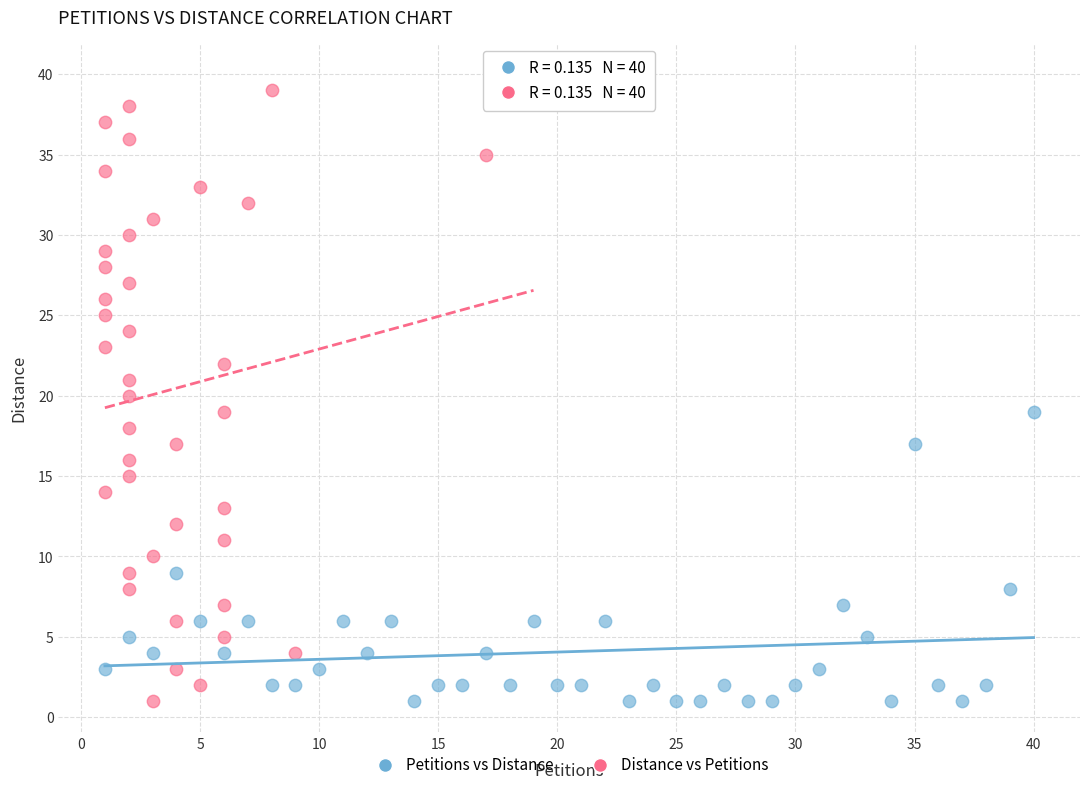

Which series reaches the maximum Y coordinate?

Distance vs Petitions